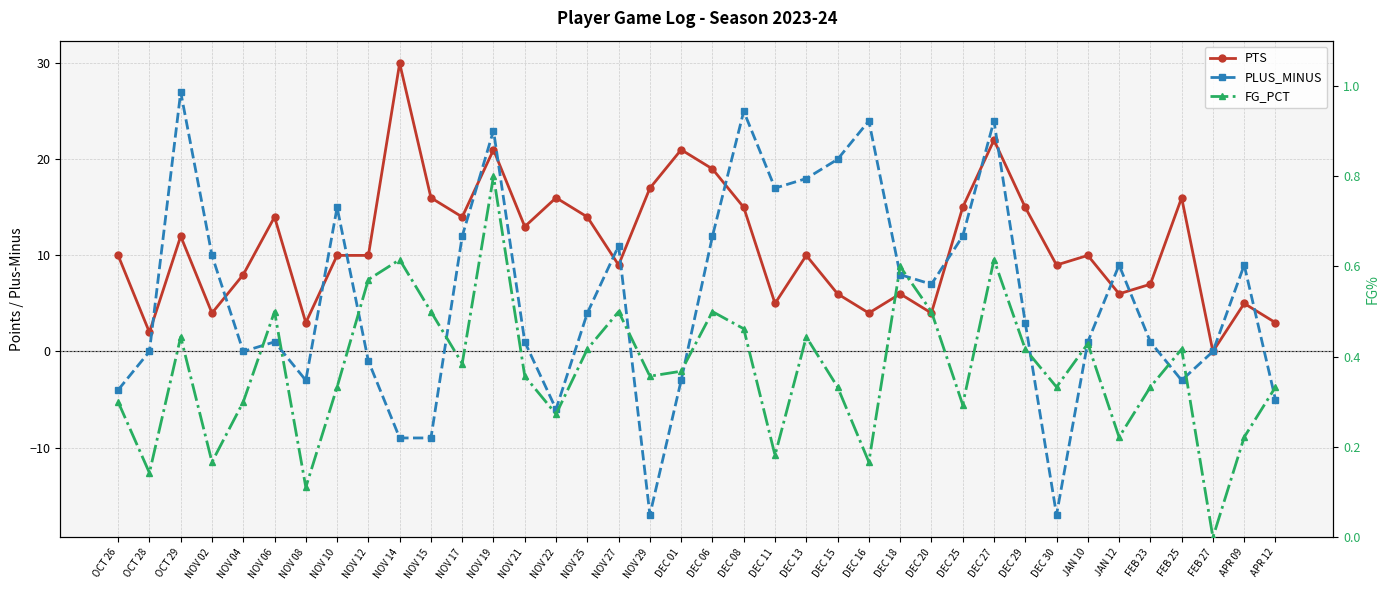

What are all the series names shown in the legend?

PTS, PLUS_MINUS, FG_PCT